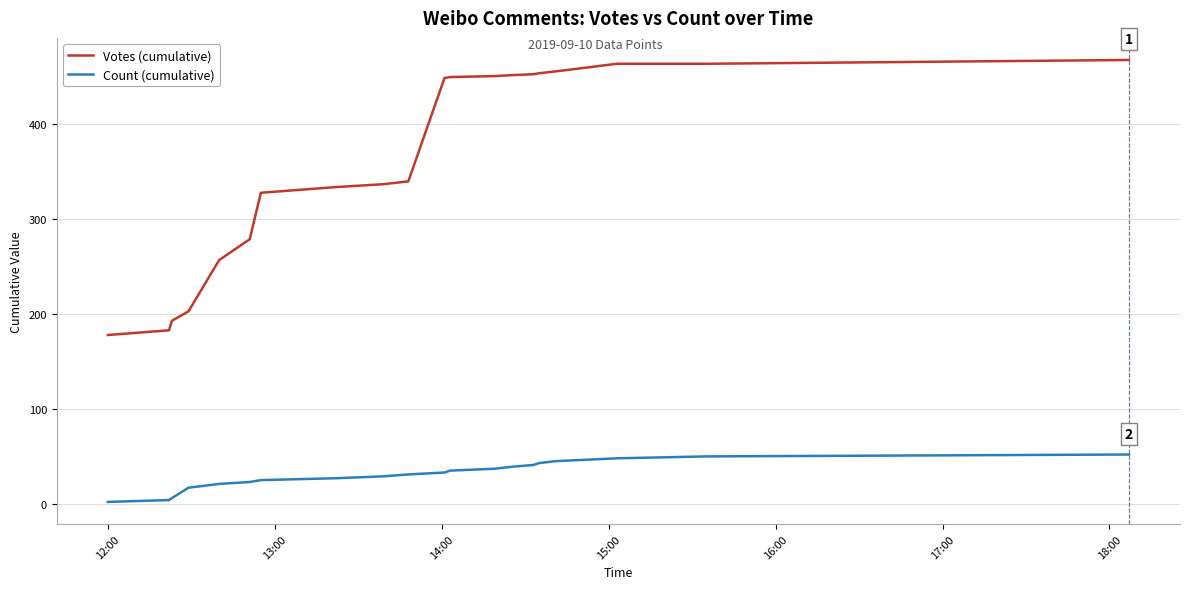

What is the maximum value for Count (cumulative)?

52